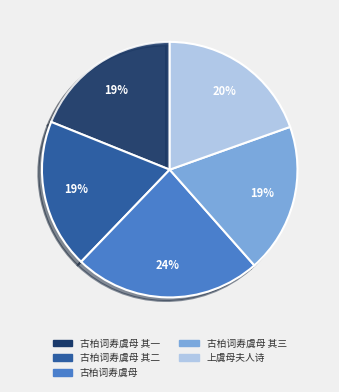

Is there a majority slice in this chart?

No